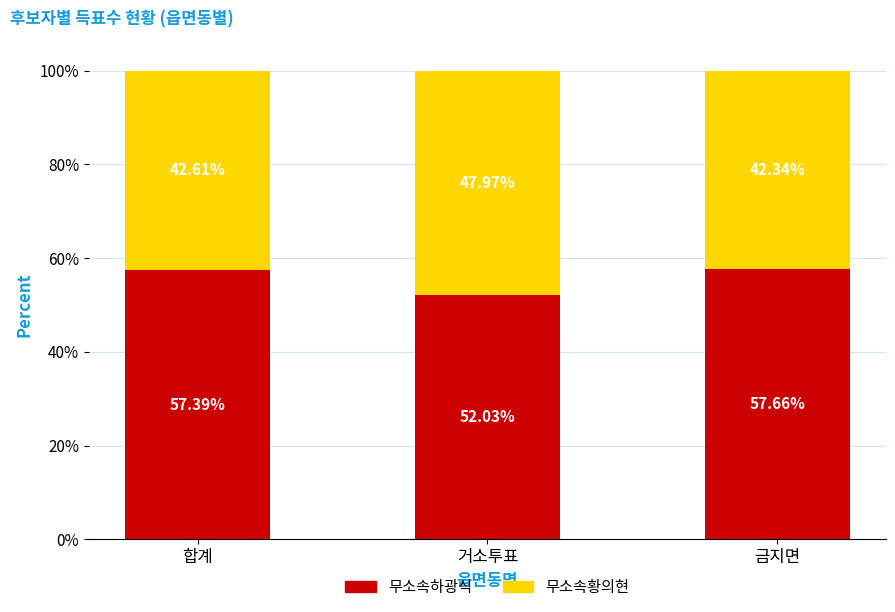

Where does the 무소속하광식 series first go above 57?

합계